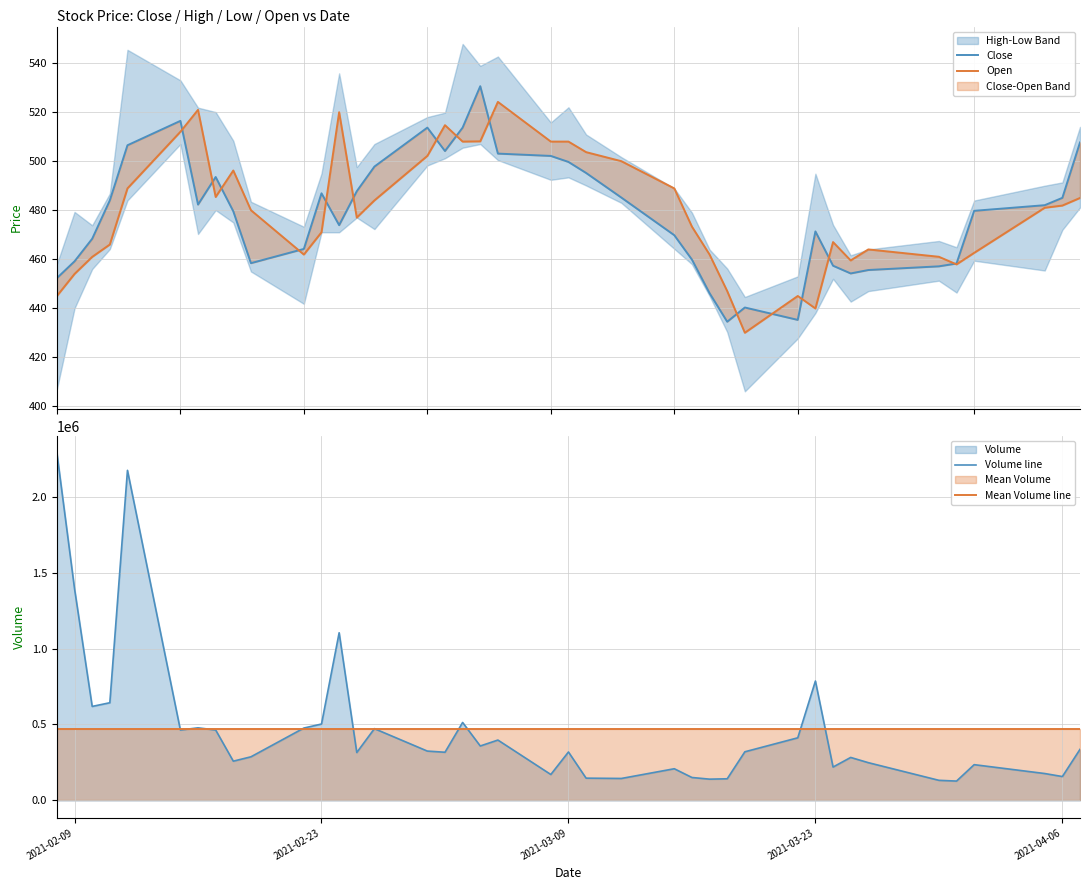

What is the lowest value of the Volume line series?

127484.0